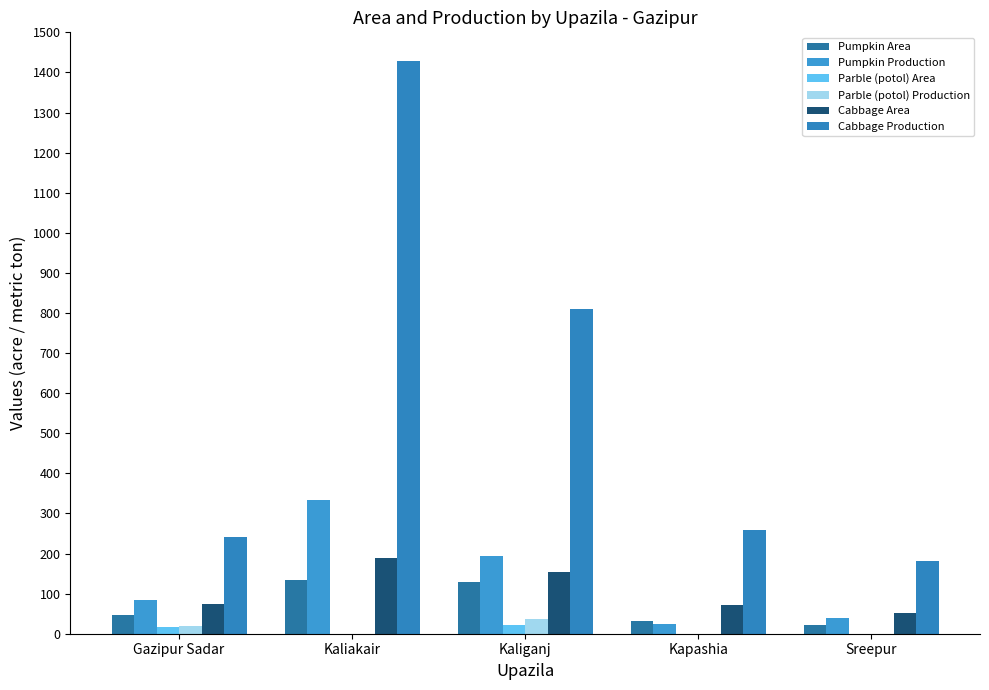

The value of Pumpkin Production at Kaliganj is 292. True or false?

False